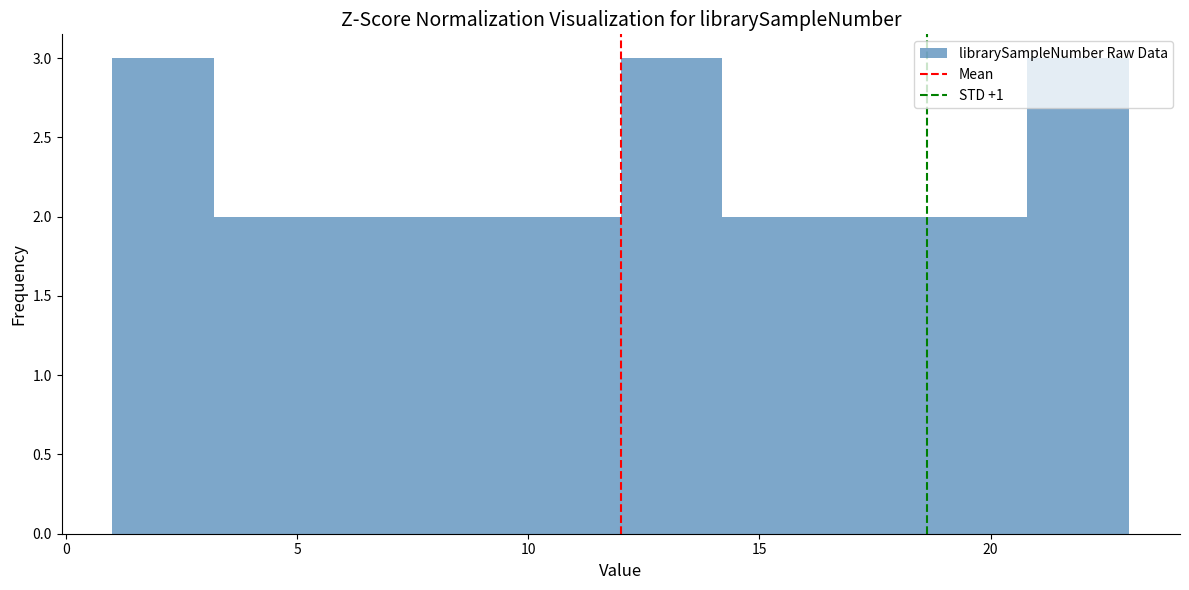

Reading left to right, transcribe this chart: for each bar, give the range it covers on the x-axis and its height. Neither the bar edges nor the heights are printed on the chart, so give them approximately, as read against the axes.

1.0 to 3.2: 3
3.2 to 5.4: 2
5.4 to 7.6: 2
7.6 to 9.8: 2
9.8 to 12.0: 2
12.0 to 14.2: 3
14.2 to 16.4: 2
16.4 to 18.6: 2
18.6 to 20.8: 2
20.8 to 23.0: 3